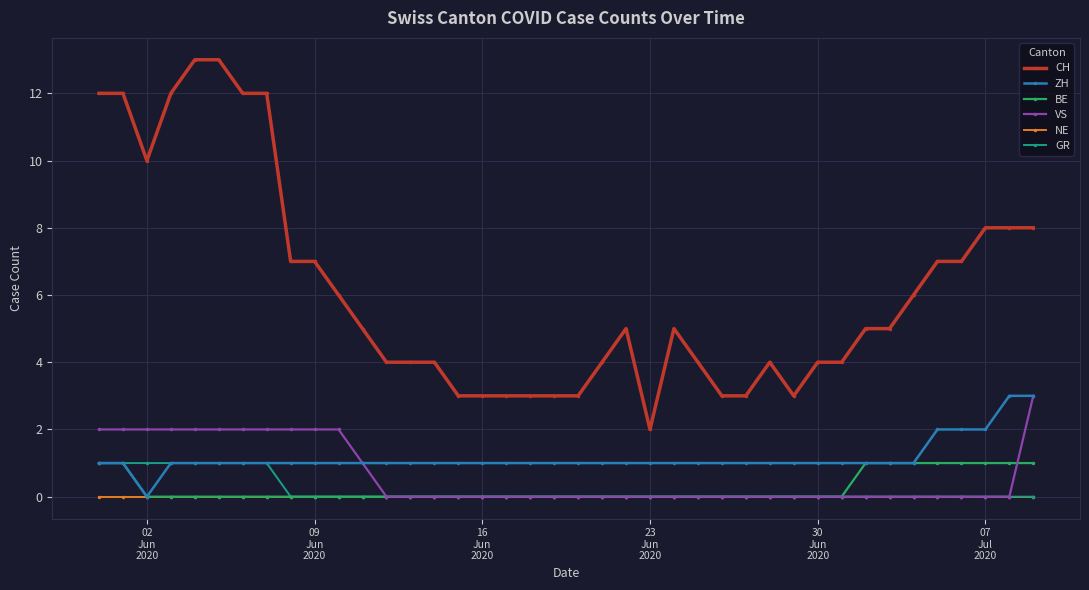

Which series has the largest range (max minus min)?

CH